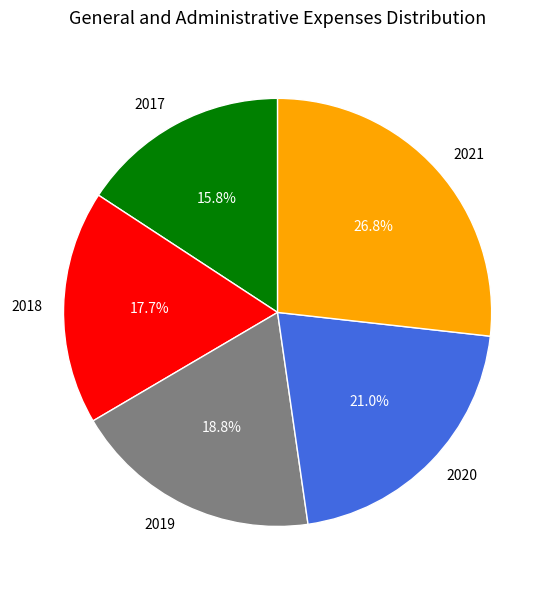

What percentage is the 2017 slice, to the nearest percent?

16%